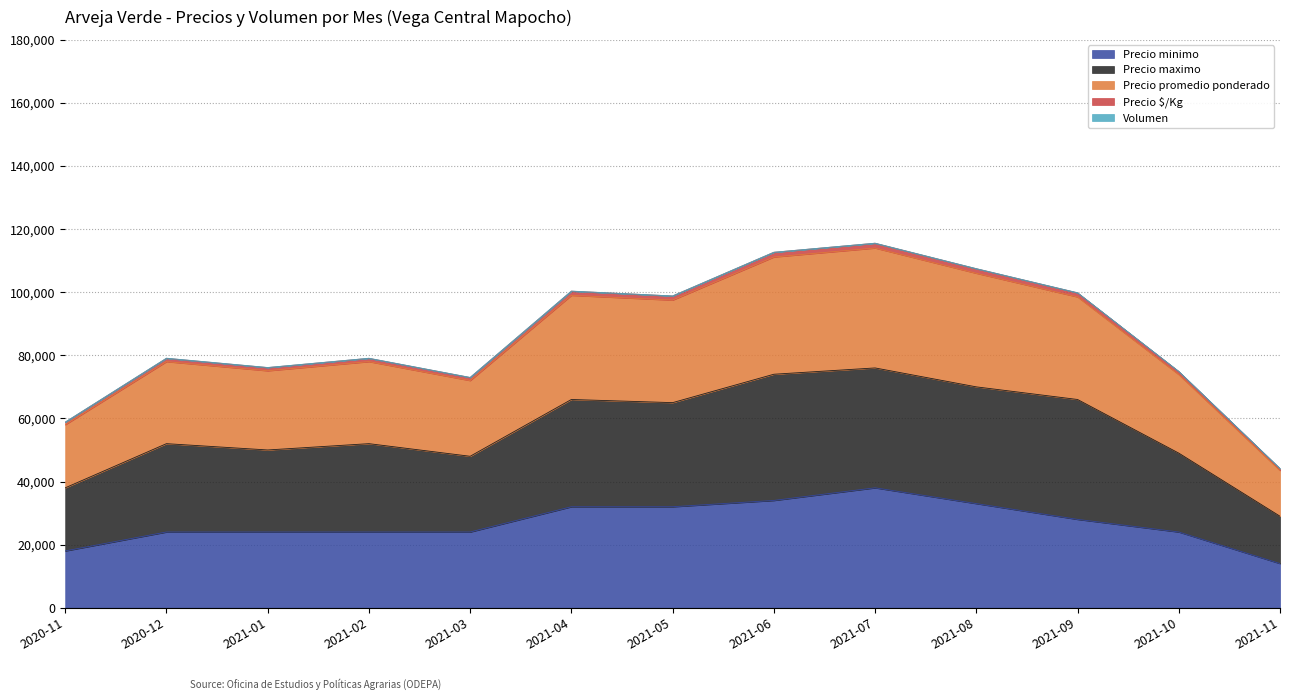

How many interior local peaks does the Precio $/Kg series have?

4